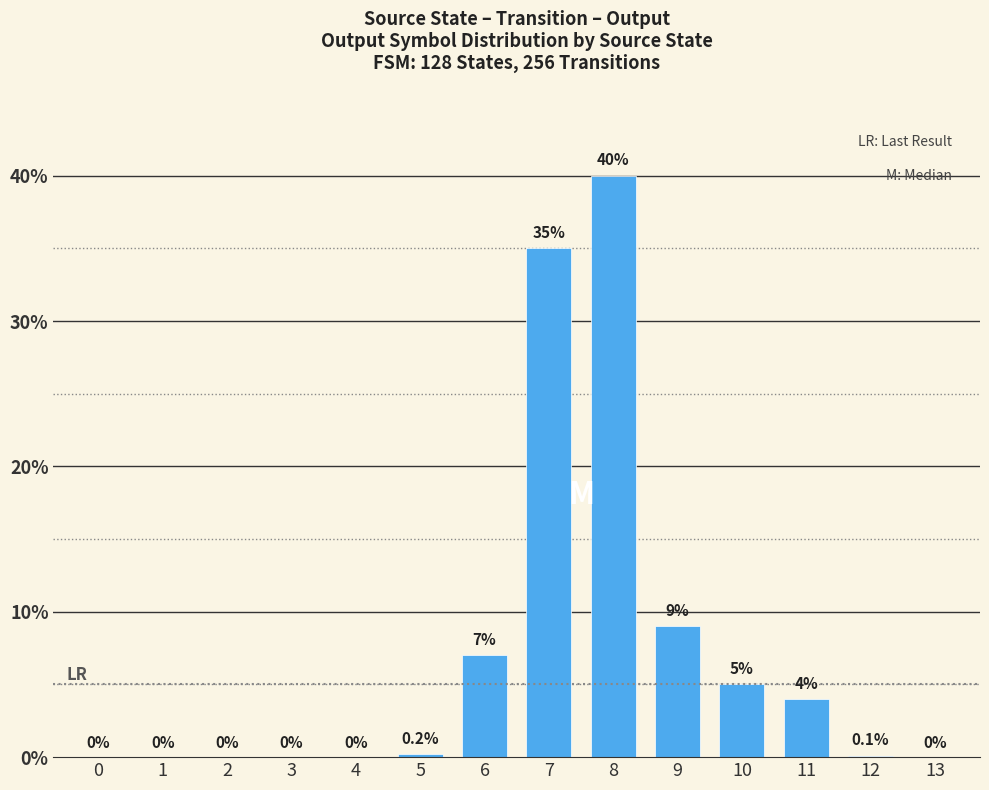

Is it true that the value at 2 is 21.8?

False